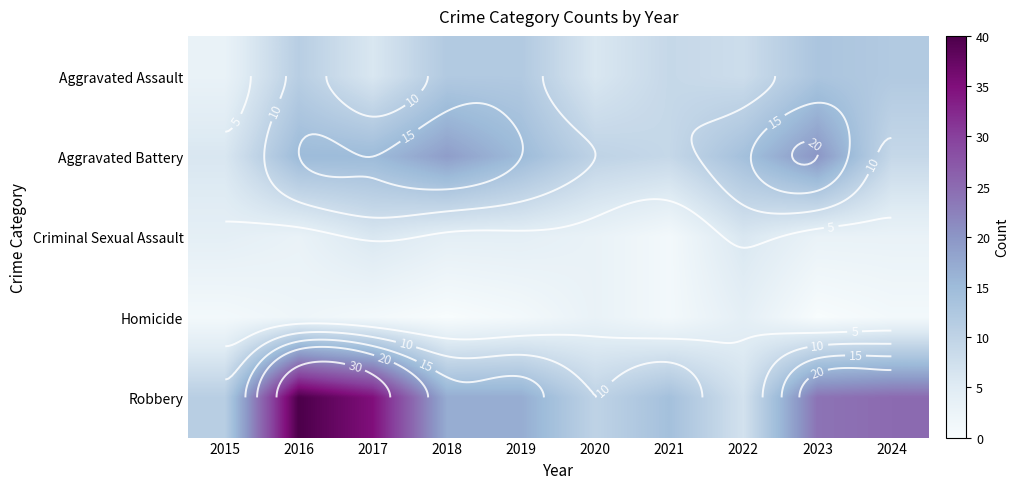

At how many categories does at least one series exceed 4?

10